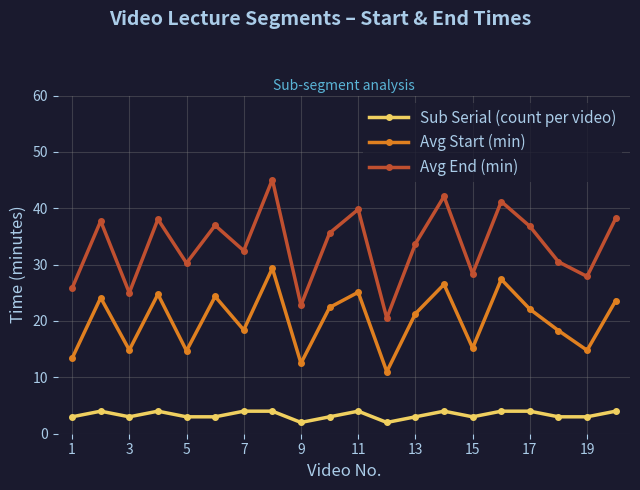

True or false: Avg Start (min) and Sub Serial (count per video) intersect in this chart.

False